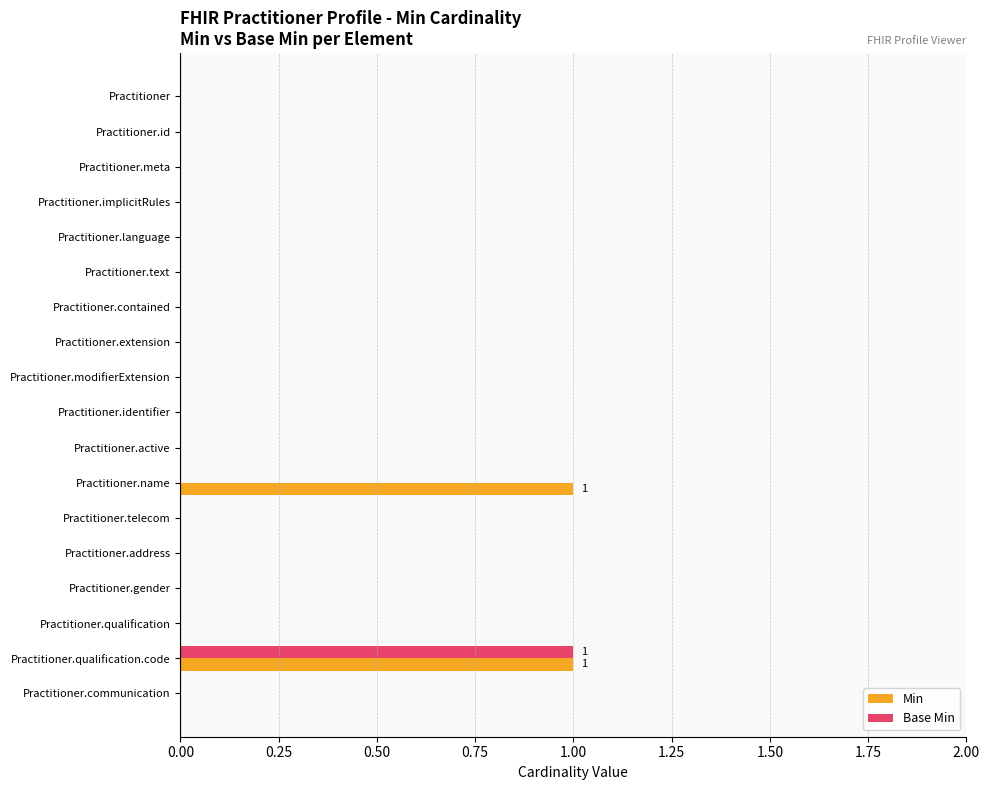

At which category is the sum across all series the highest?

Practitioner.qualification.code